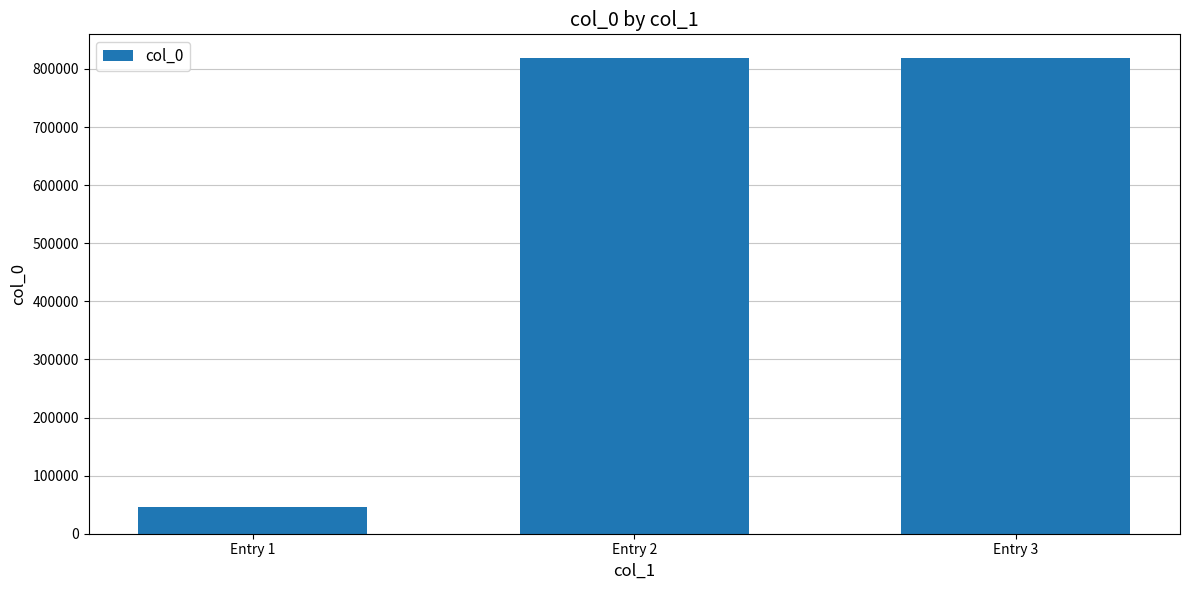

How many series are shown in this chart?

1